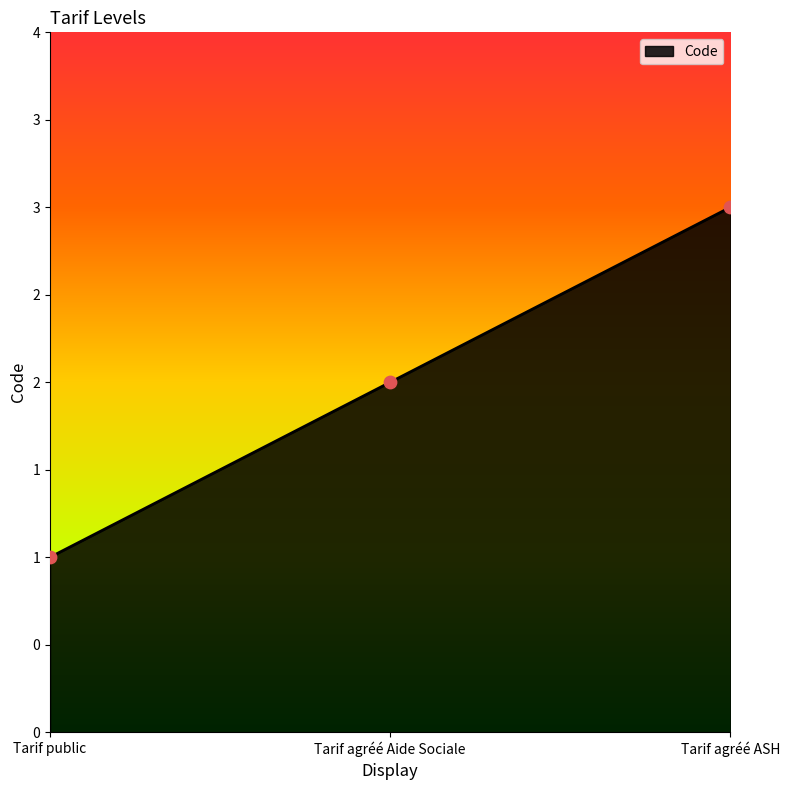

What is the change in value from Tarif public to Tarif agréé ASH?

+2